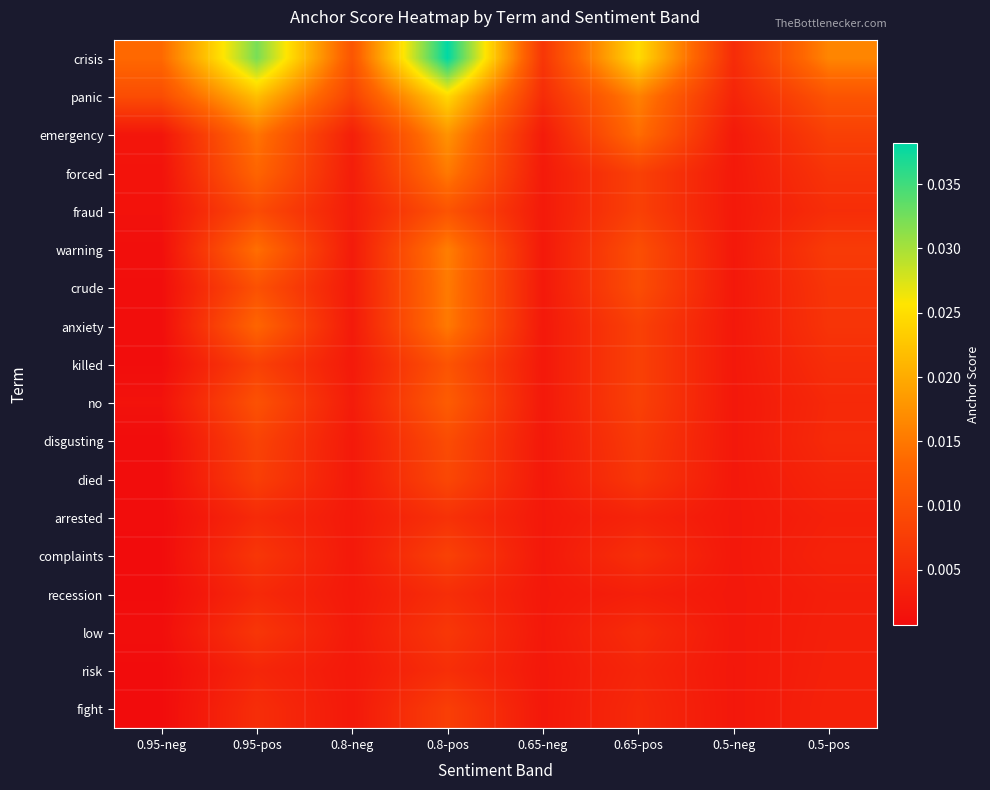

Between 0.8-pos and 0.8-neg, which is larger?

0.8-pos